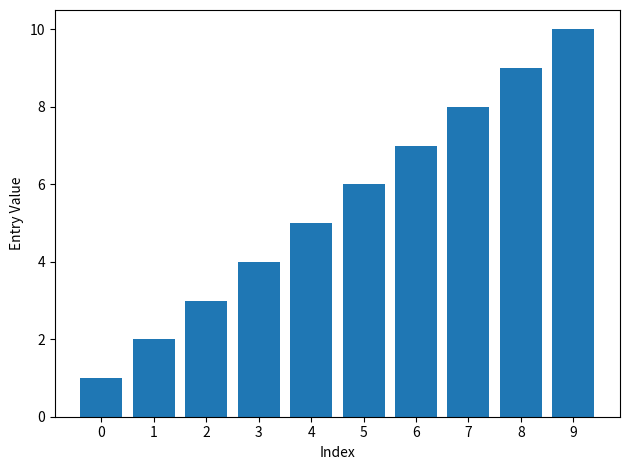

The value at 1 is 2. True or false?

True